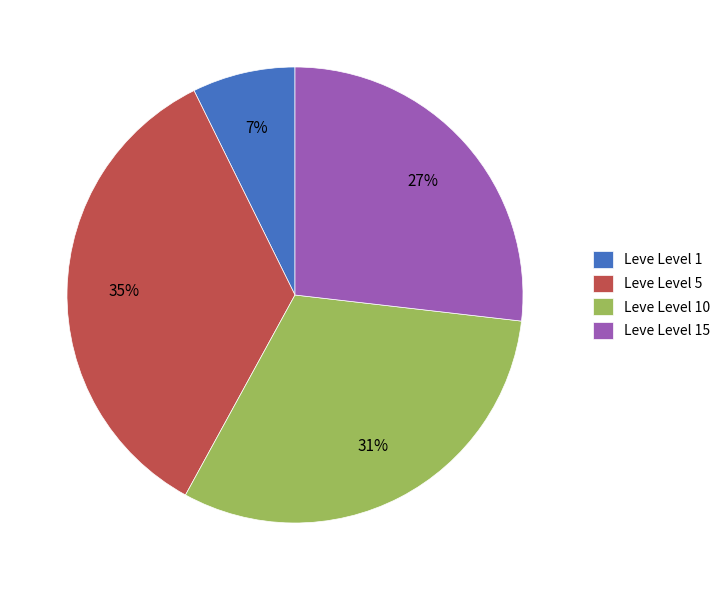

Is the sum of Leve Level 5 and Leve Level 15 greater than half?

Yes